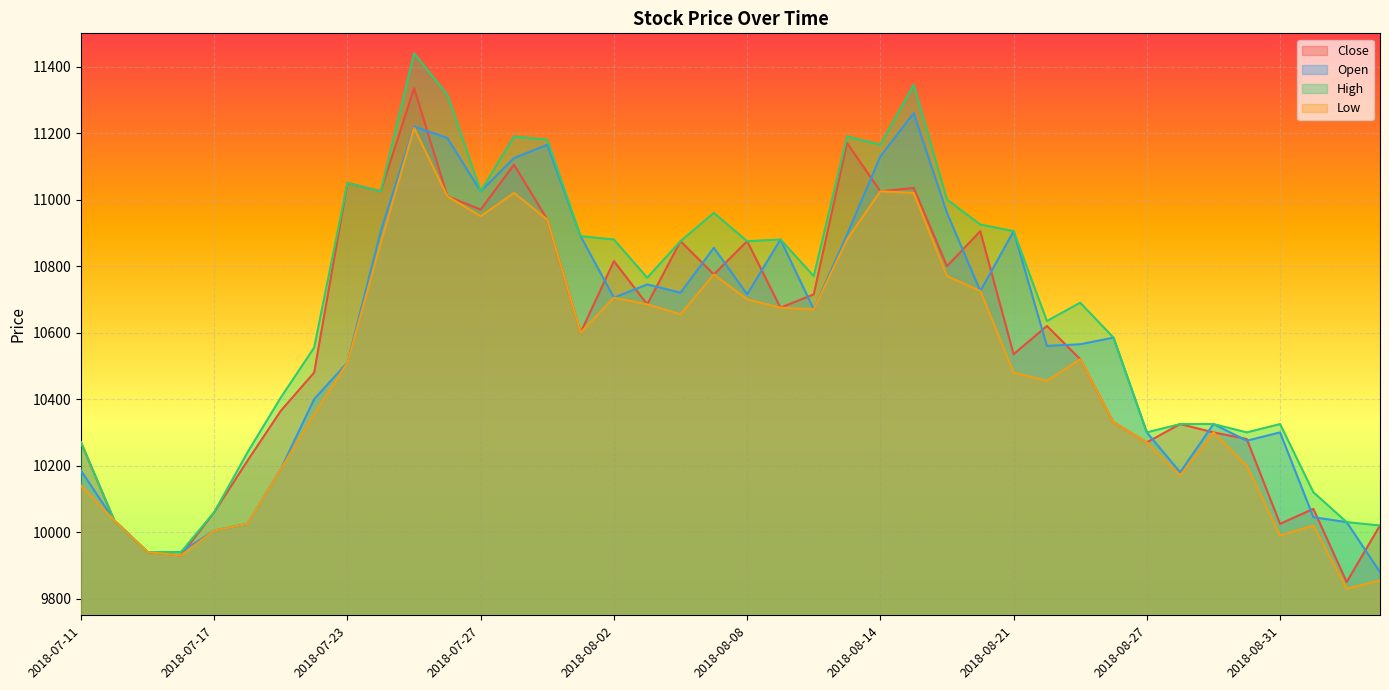

The value of Close at 2018-08-20 is 10905. True or false?

True